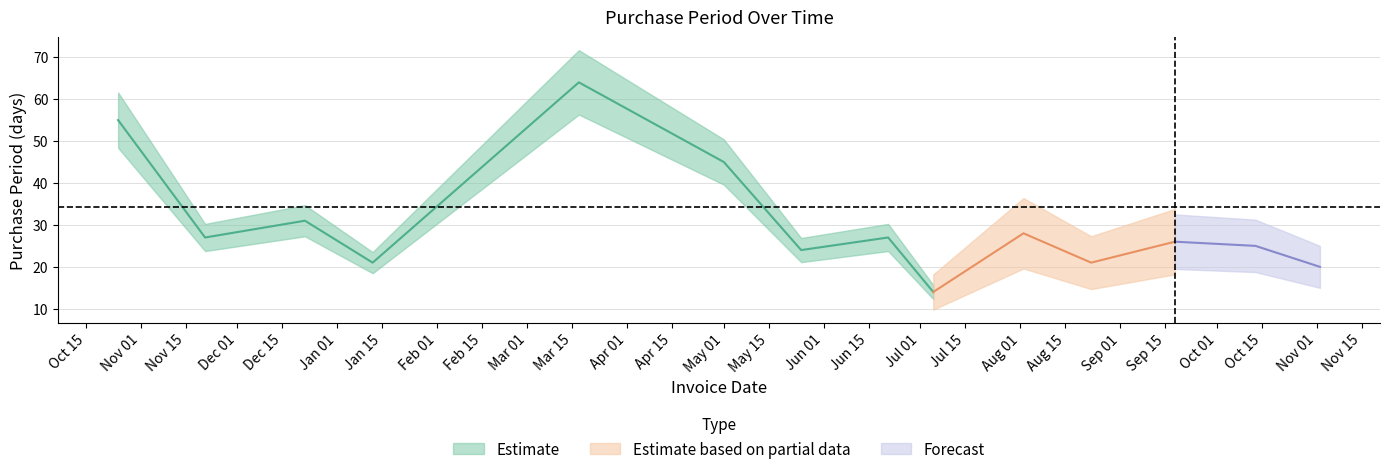

Reading left to right, list all the values displayed in this chart.

55	27	31	21	64	45	24	27	14	28	21	26	25	20